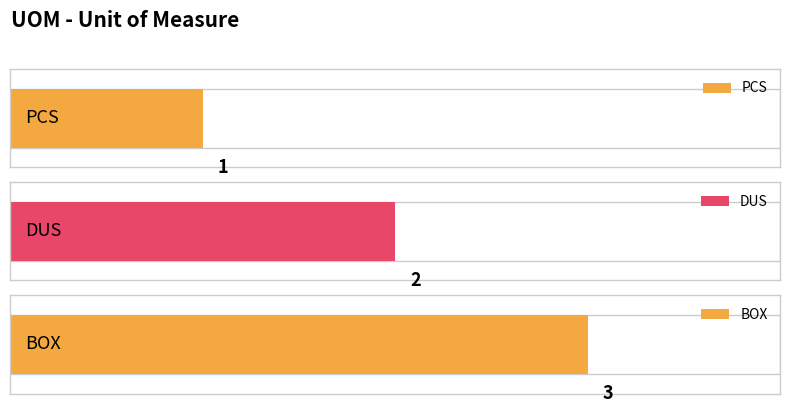

The chart shows a value of 3 at BOX. True or false?

True